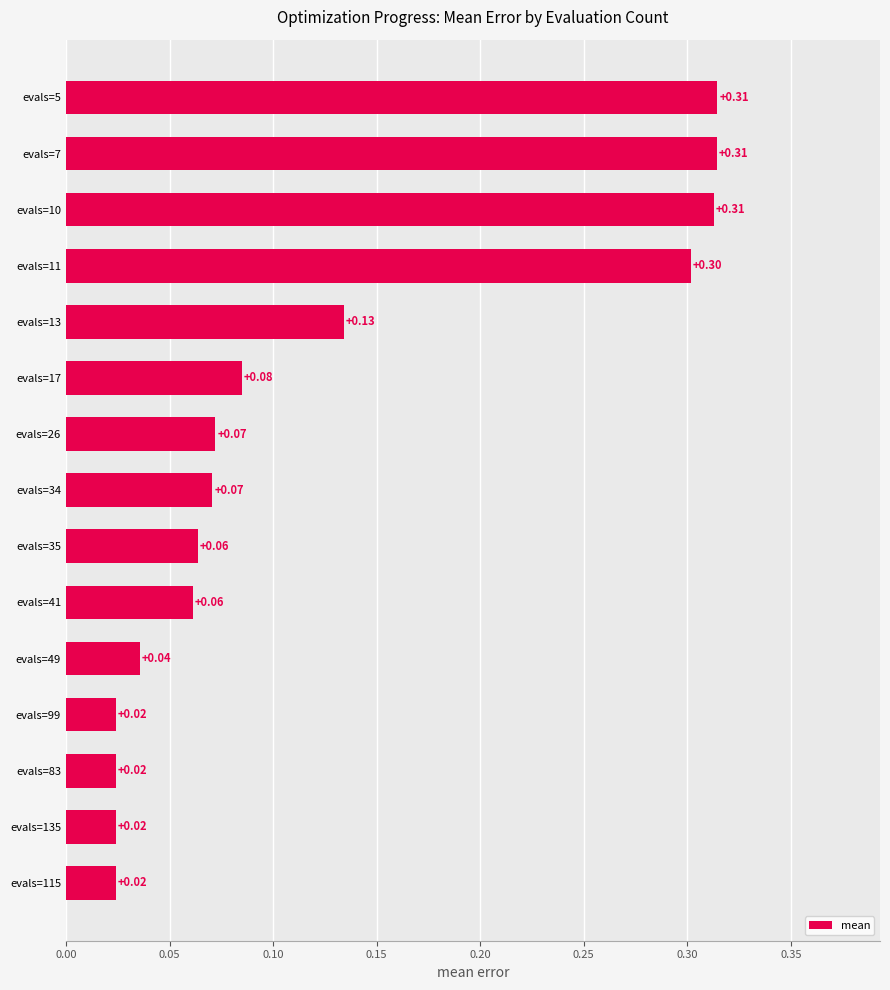

What is the difference between the values at evals=11 and evals=135?

0.3